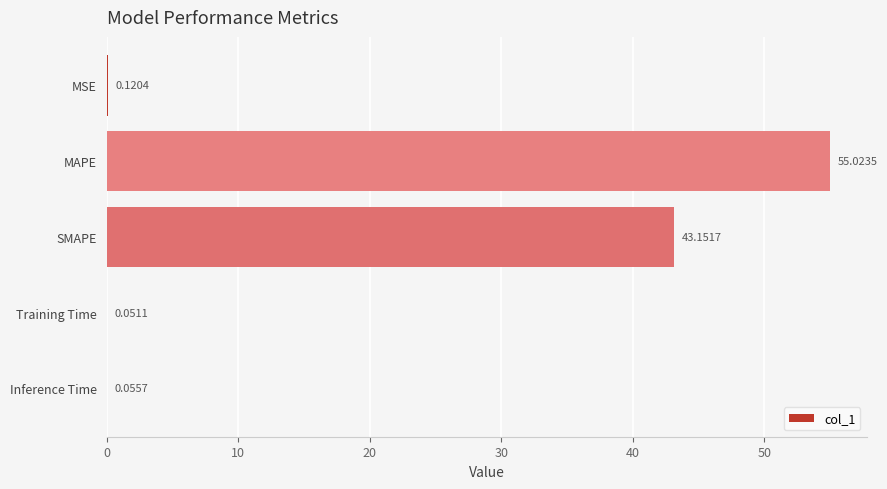

At which label is the value closest to 27?

SMAPE